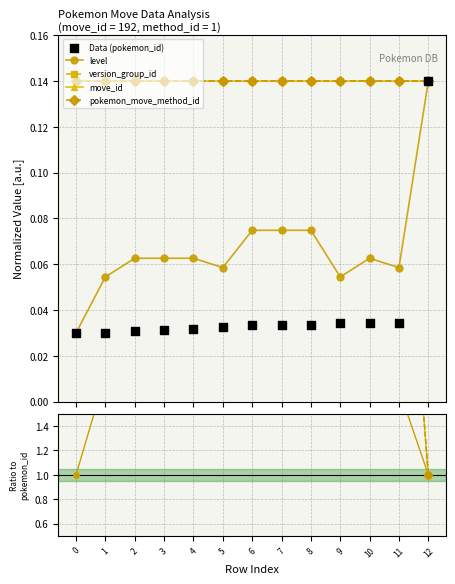

Which series reaches the maximum Y coordinate?

version_group_id